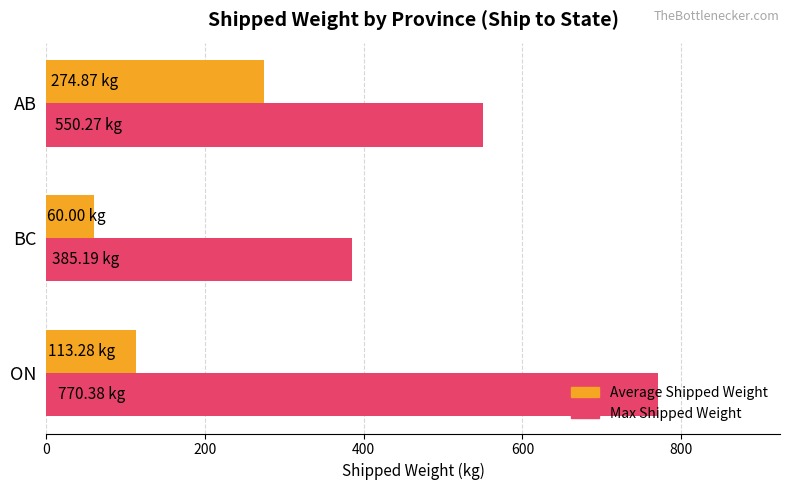

What is the difference between the second highest and minimum values in the Max Shipped Weight series?

165.1